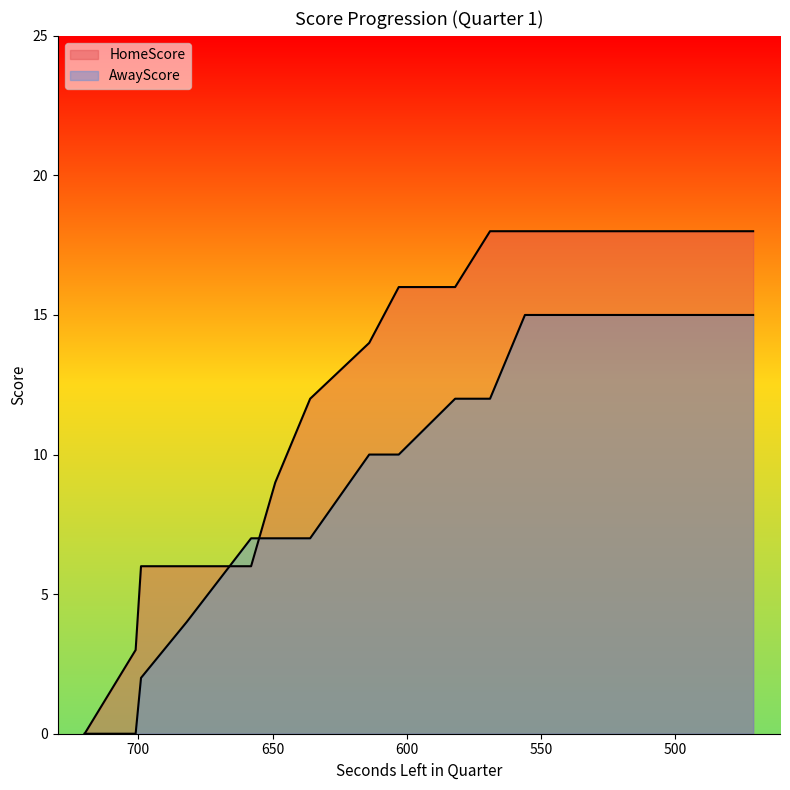

Which series changed the most between 701 and 582?

HomeScore